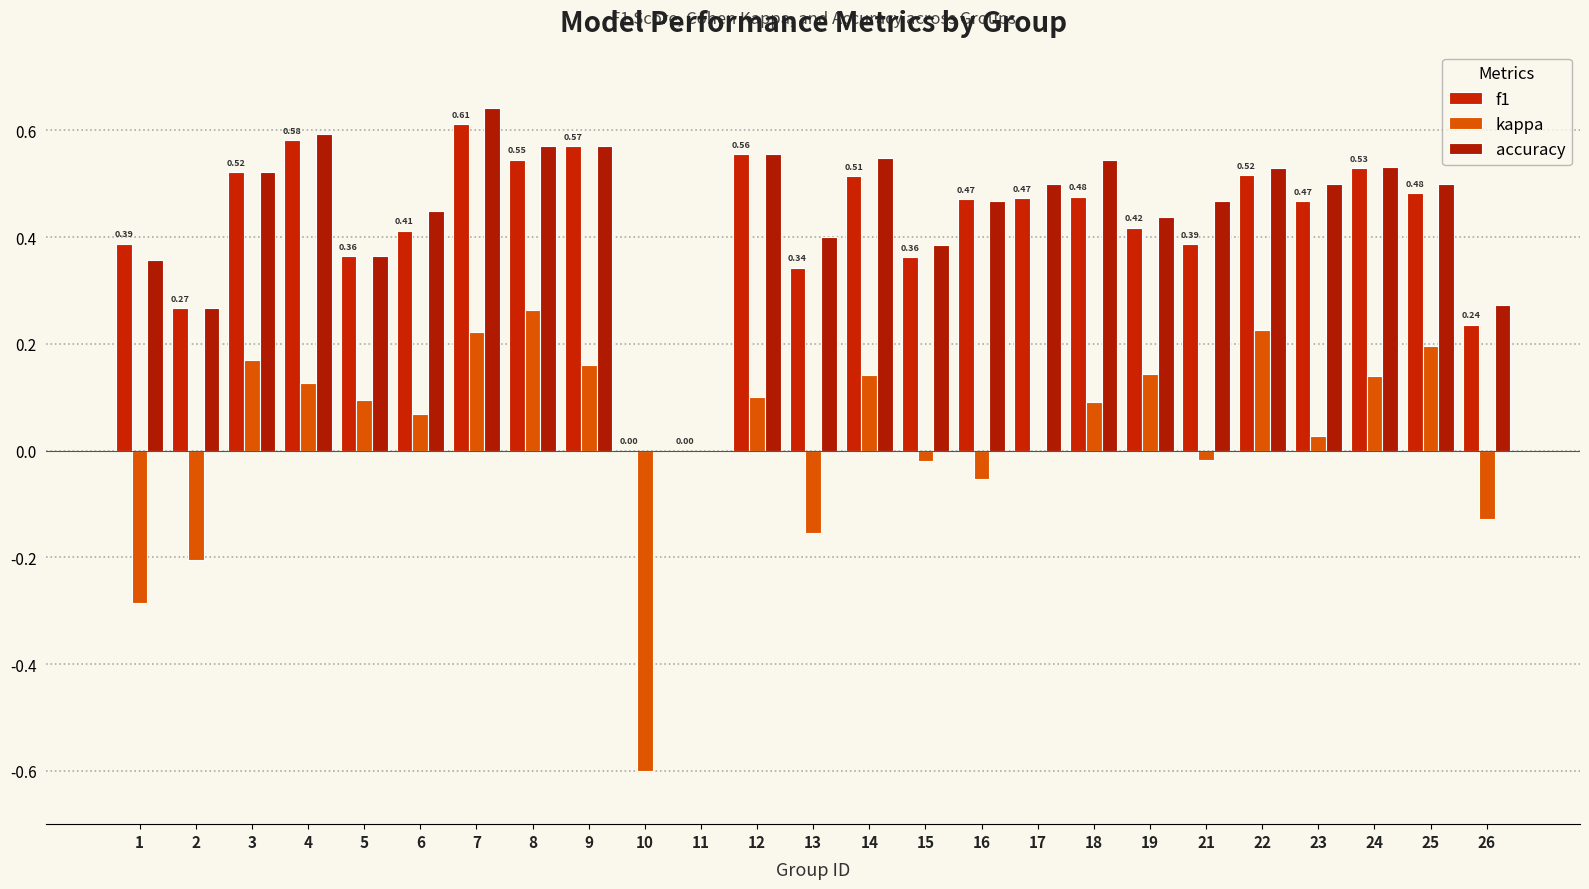

How many categories are shown in the chart?

25